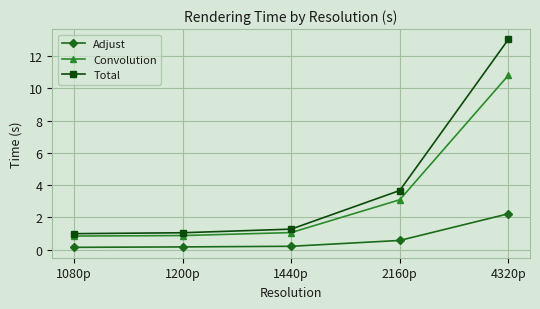

Does the chart display data point markers on the line(s)?

Yes